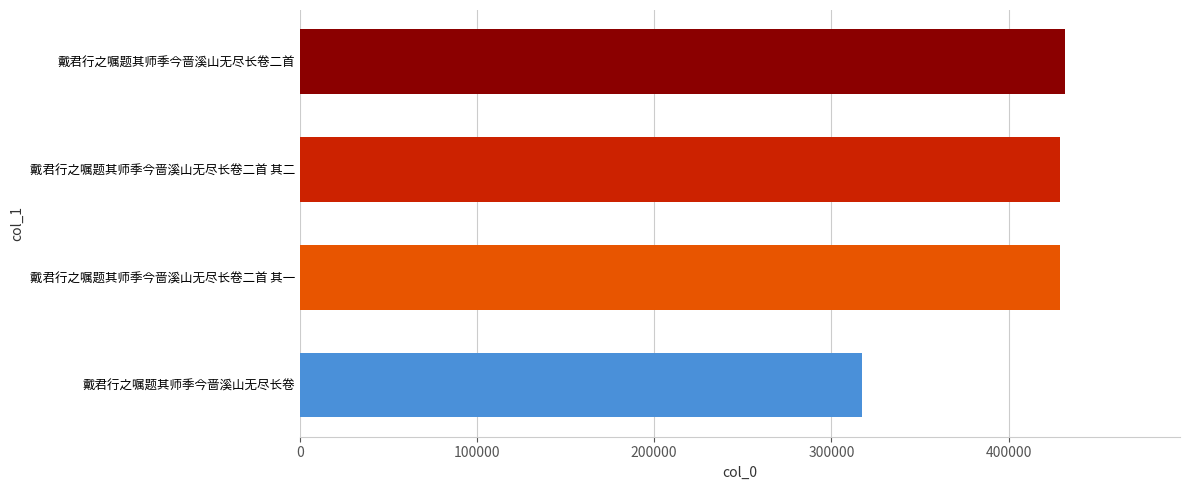

Does the chart contain stacked bars?

No